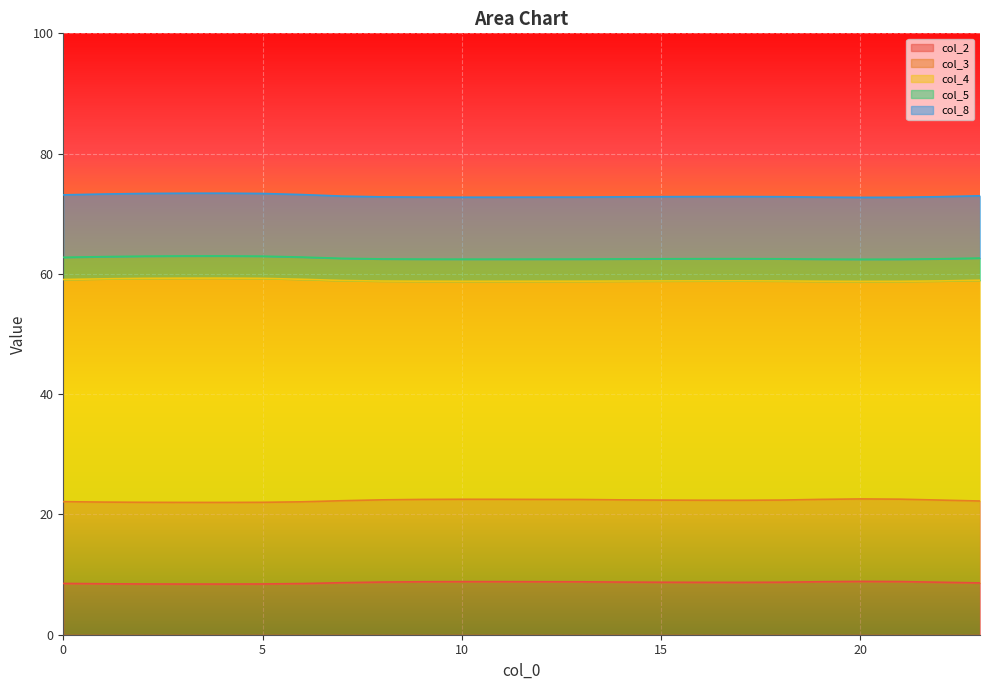

What is the lowest value of the col_2 series?

8.4